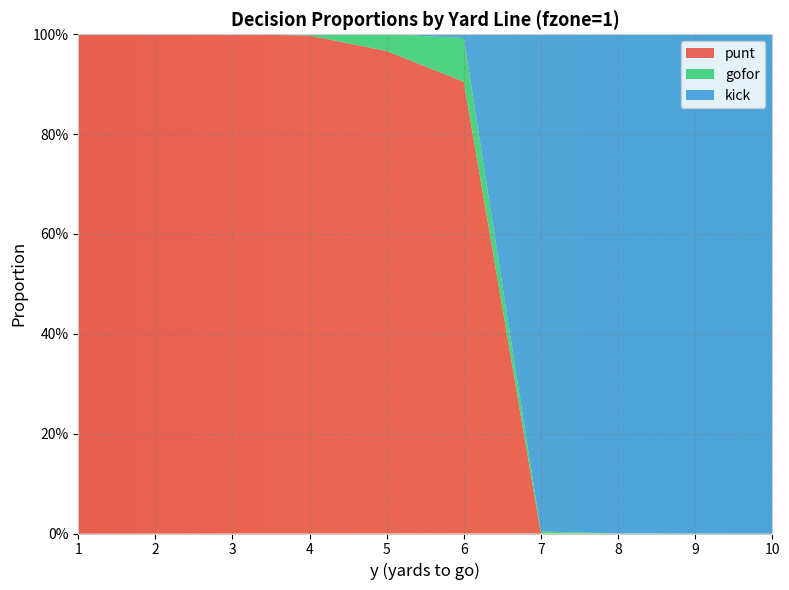

Reading left to right, transcribe all the data shown in this chart.

punt: 1=1.0	2=1.0	3=1.0	4=1.0	5=1.0	6=0.9	7=0.0	8=0.0	9=0.0	10=0.0
gofor: 1=0.0	2=0.0	3=0.0	4=0.0	5=0.0	6=0.1	7=0.0	8=0.0	9=0.0	10=0.0
kick: 1=0.0	2=0.0	3=0.0	4=0.0	5=0.0	6=0.0	7=1.0	8=1.0	9=1.0	10=1.0